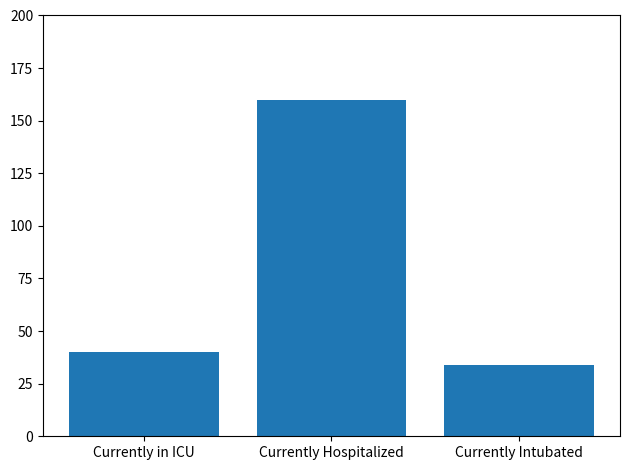

What is the sum of the values at Currently in ICU and Currently Intubated?

74